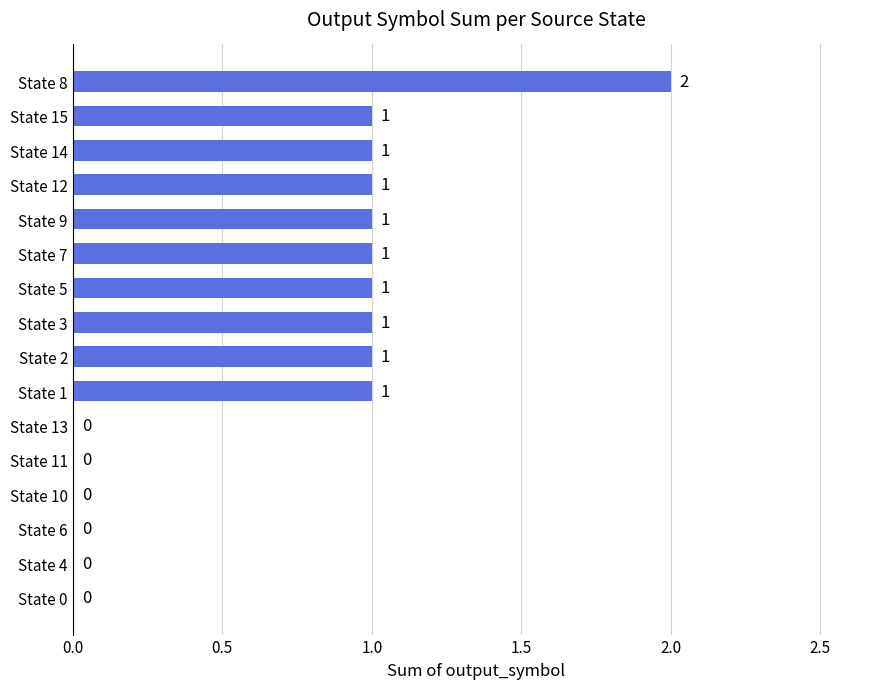

True or false: the data shows 2 at State 3.

False